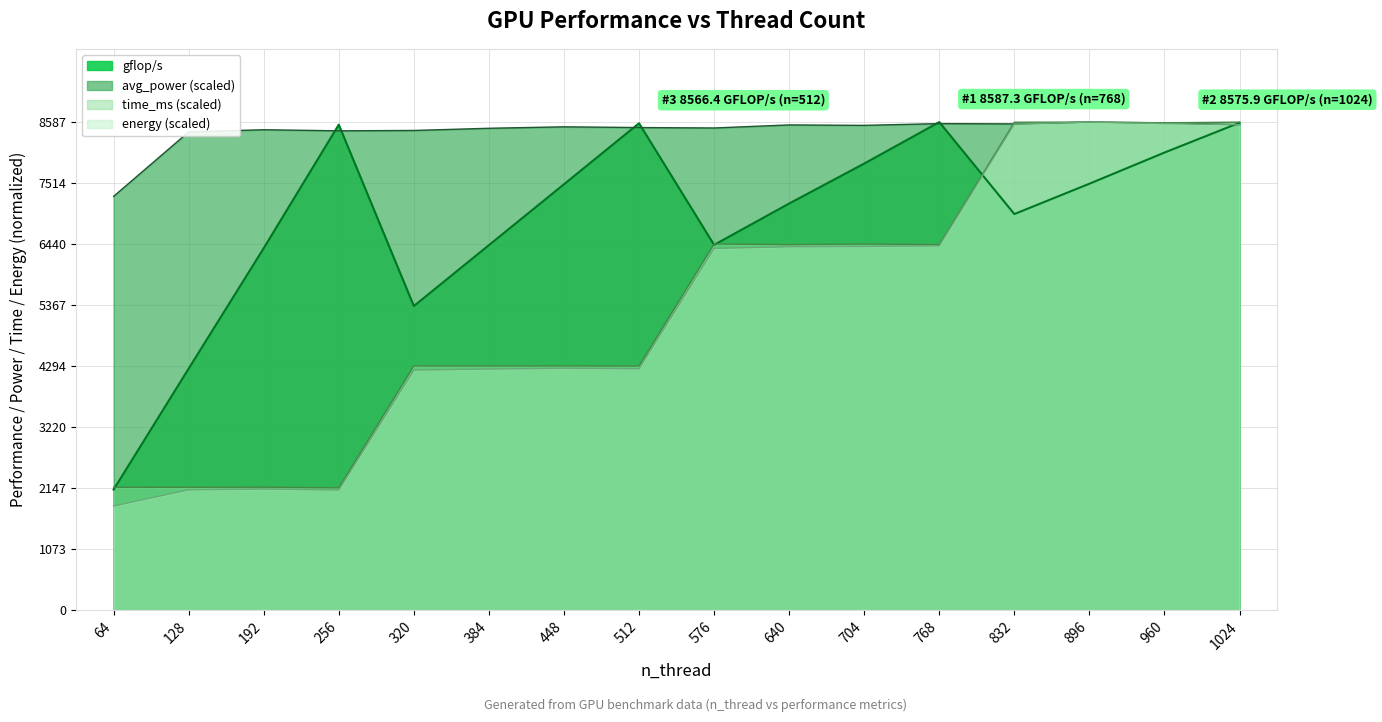

Between 640 and 768, which series saw the biggest shift?

gflop/s